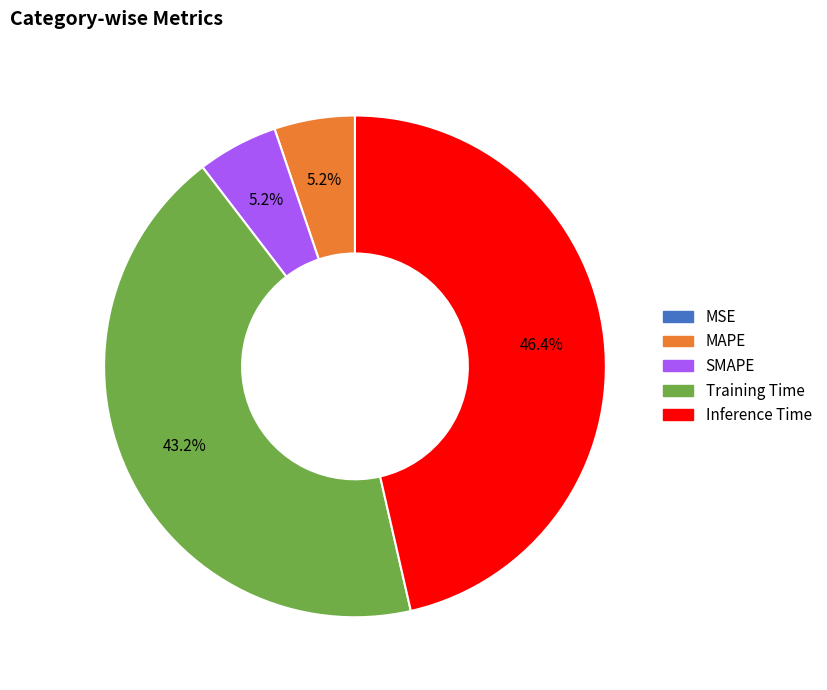

Which category has the biggest portion of the pie?

Inference Time